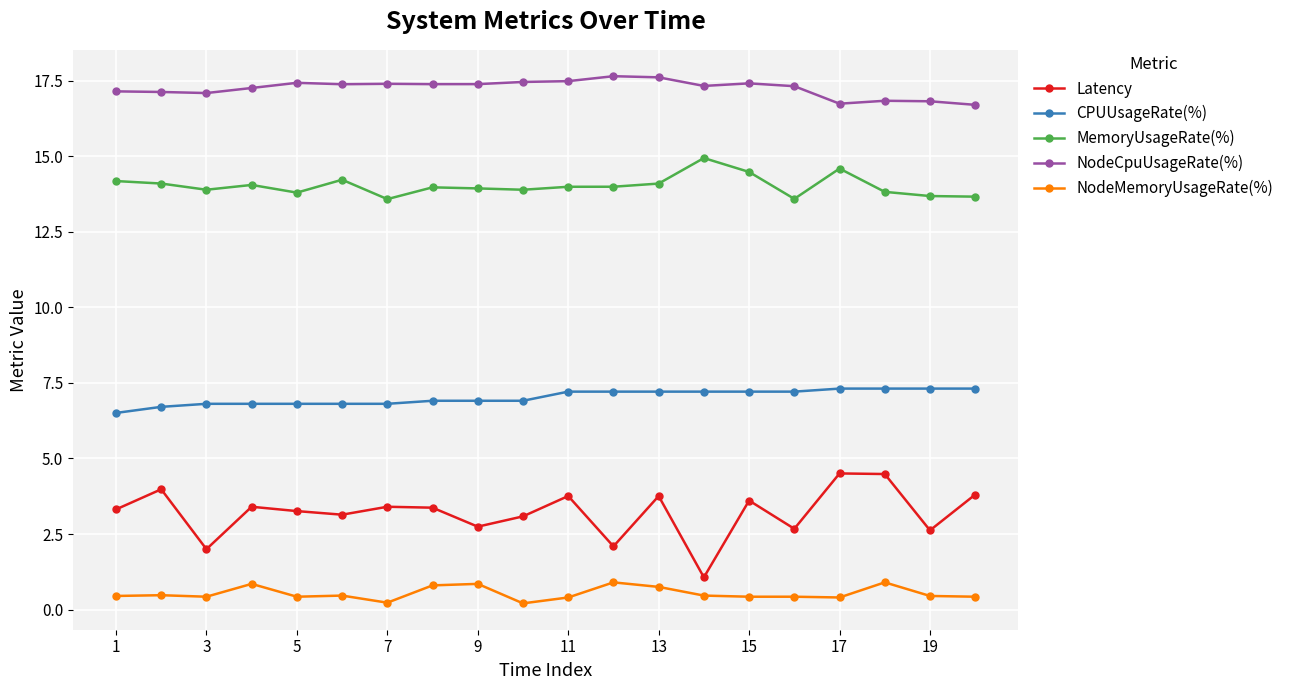

At how many categories does at least one series exceed 16?

20